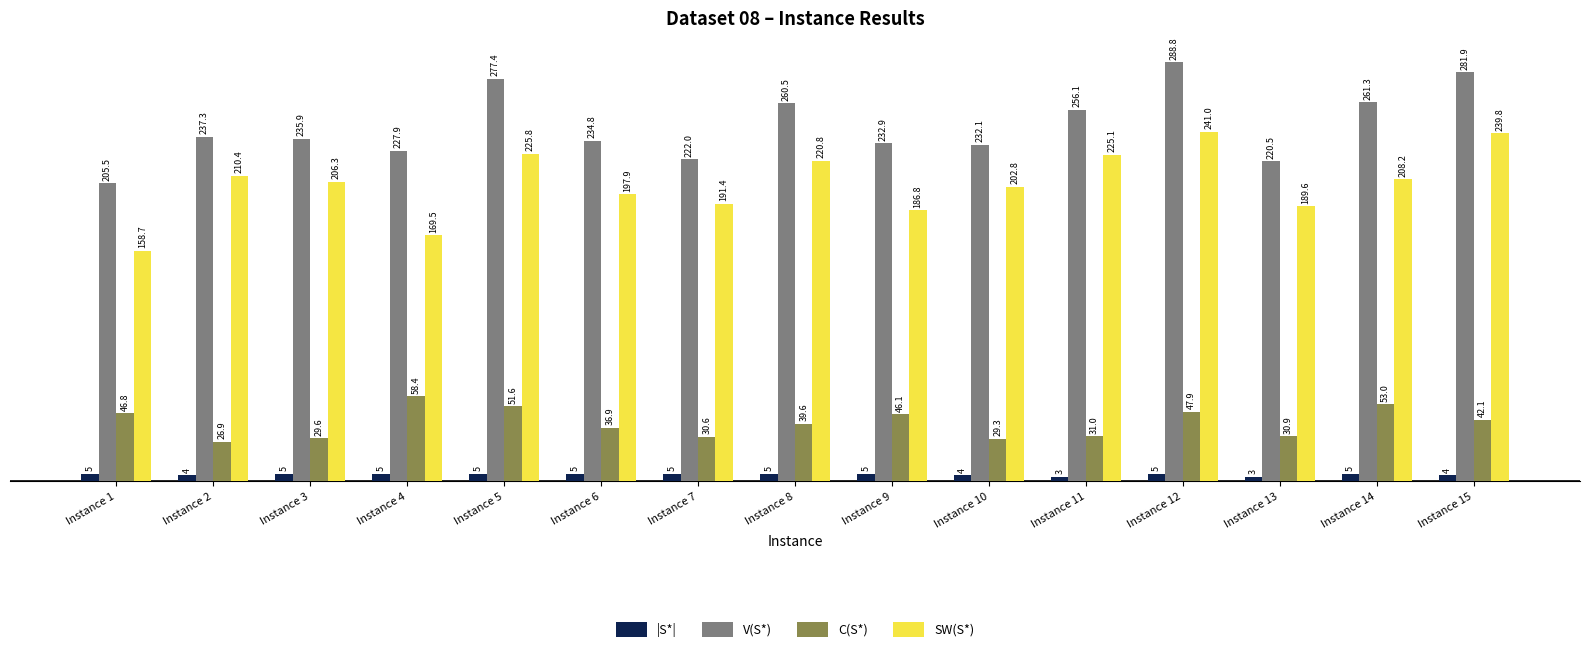

What is the value of the C(S*) bar at the 5th from the left?

51.6